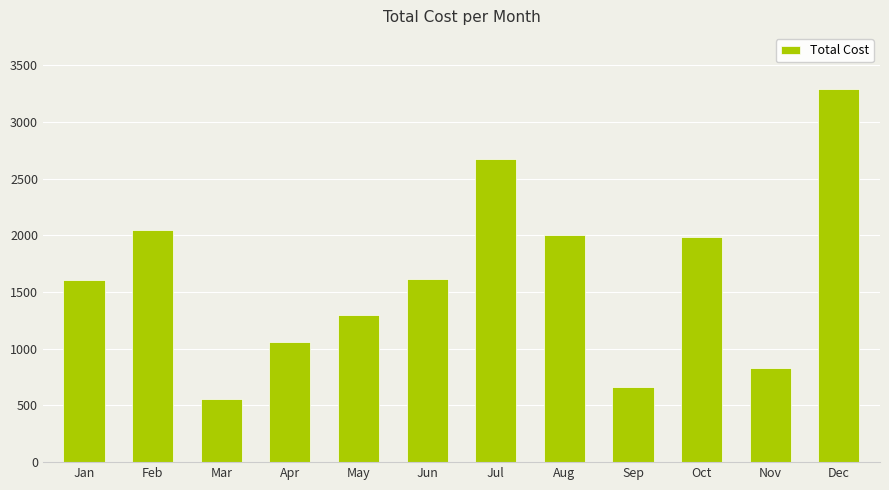

Is it true that the value at Apr is 358.8?

False